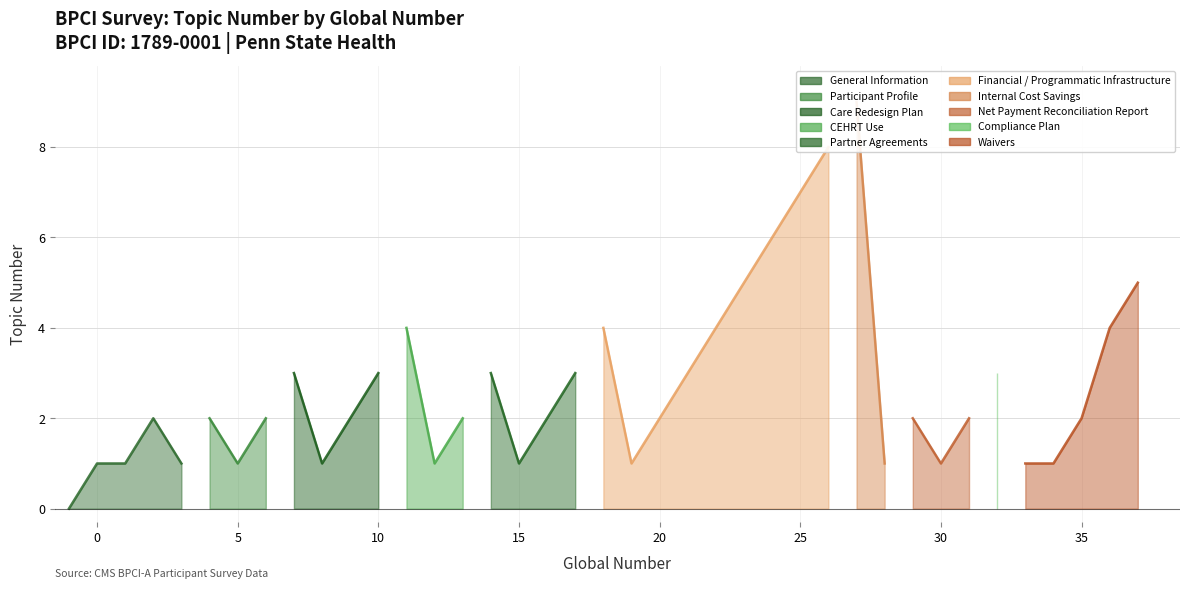

Which label corresponds to the smallest value in the chart?

-1